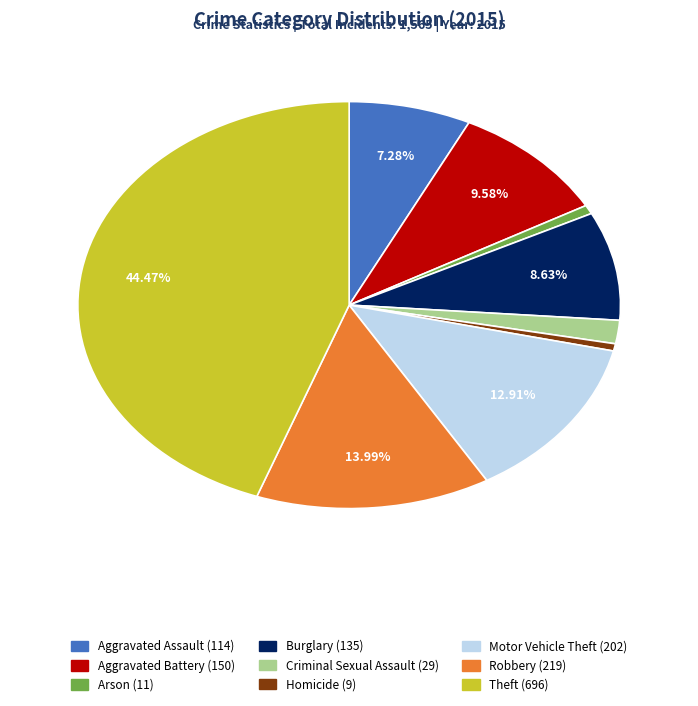

To the nearest percent, what is the difference between the Burglary and Theft slice percentages?

36%